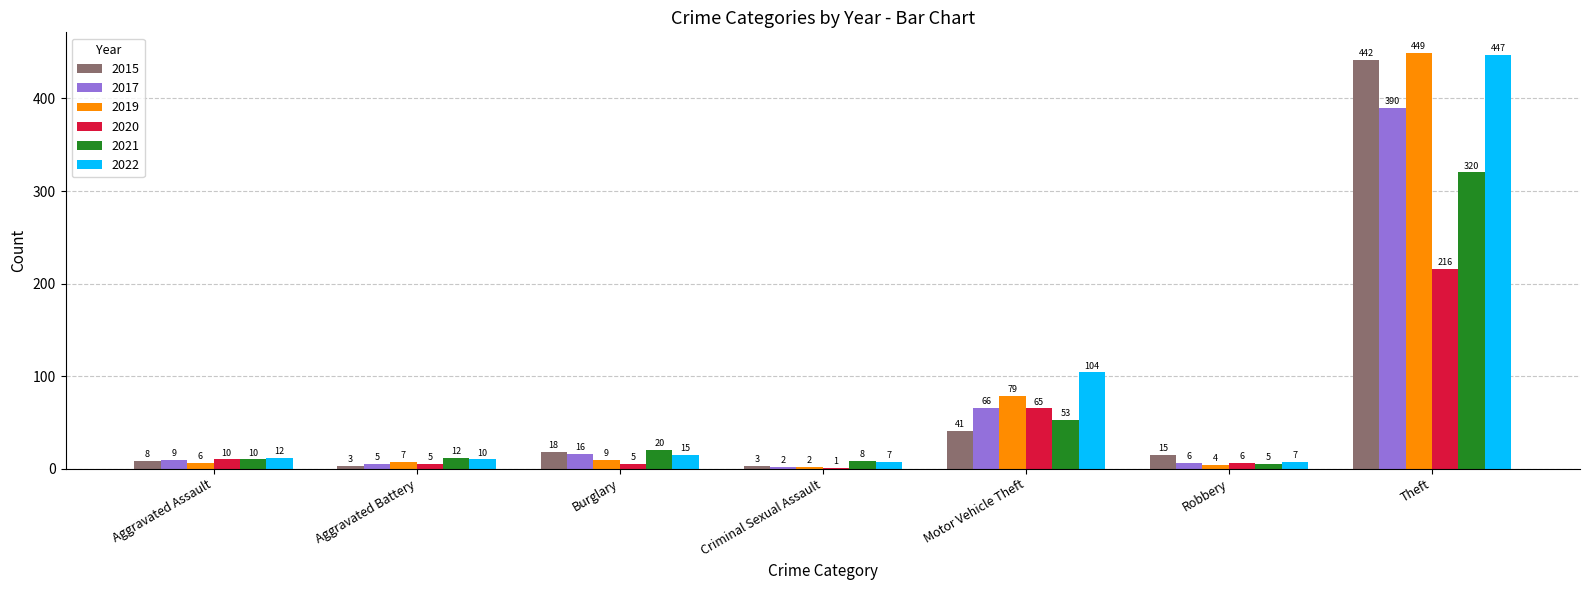

Between Motor Vehicle Theft and Robbery, which series saw the biggest shift?

2022